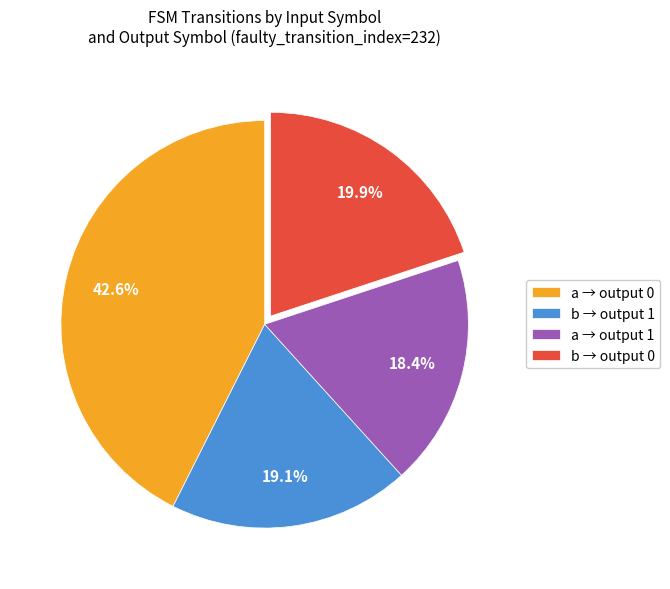

What is the smallest slice in the pie chart?

a → output 1